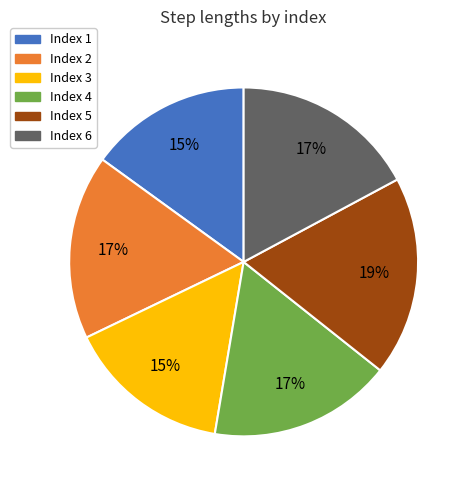

Is there any slice that represents more than half of the pie?

No